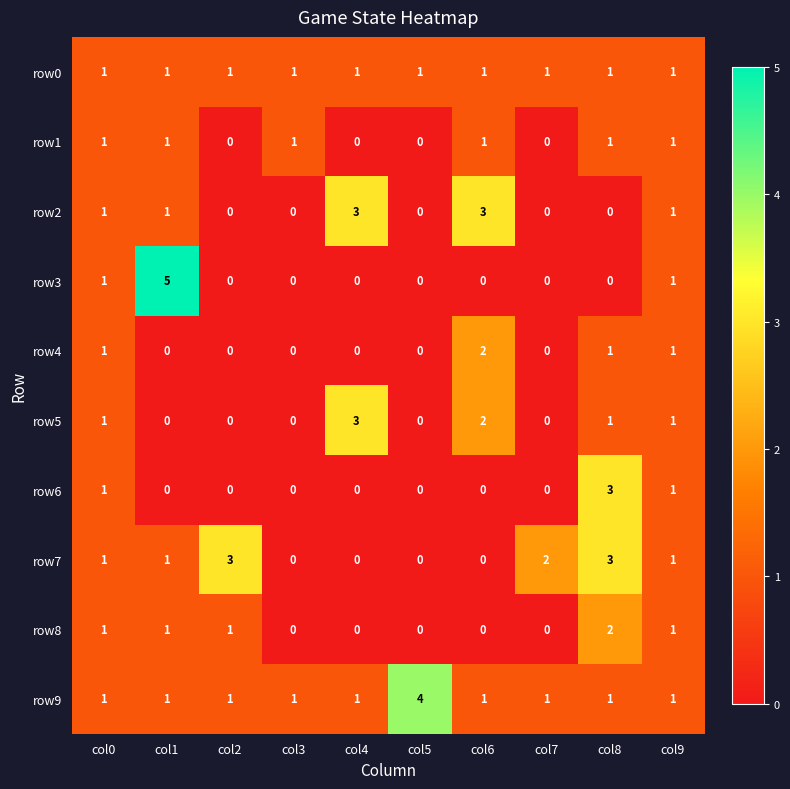

What is the maximum value shown in the chart?

5